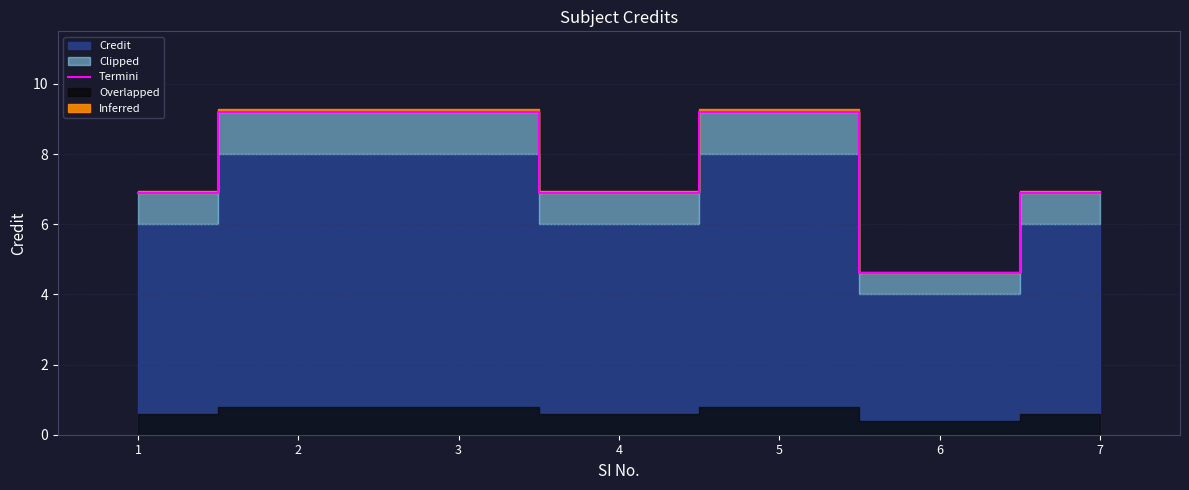

Reading left to right, transcribe all the data shown in this chart.

6.9	9.2	9.2	6.9	9.2	4.6	6.9